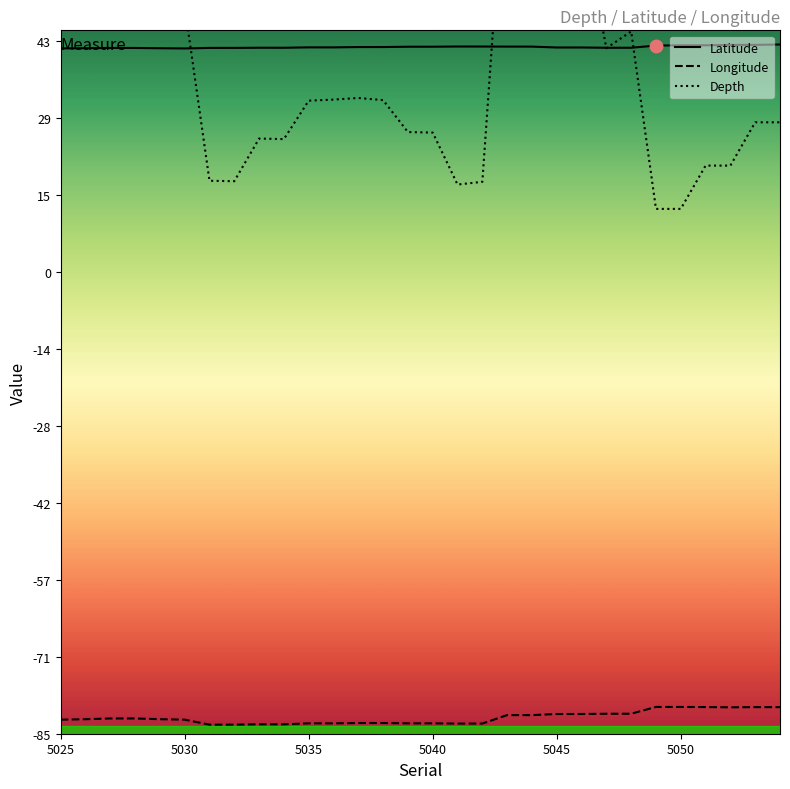

Where does the Depth series first go above 32?

5025